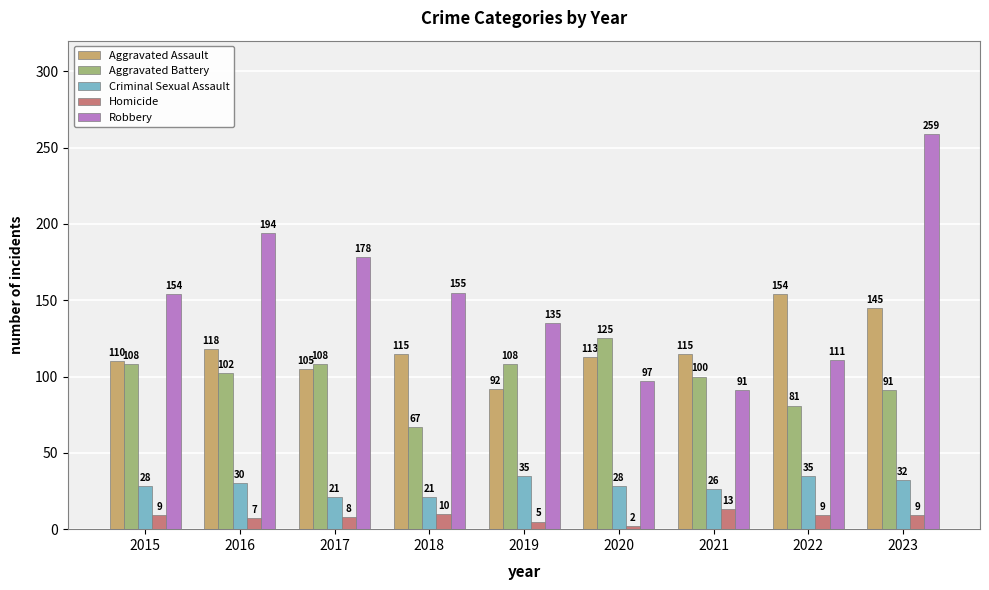

Reading right to left, what are all the values shown in this chart?

Aggravated Assault: 2023=145	2022=154	2021=115	2020=113	2019=92	2018=115	2017=105	2016=118	2015=110
Aggravated Battery: 2023=91	2022=81	2021=100	2020=125	2019=108	2018=67	2017=108	2016=102	2015=108
Criminal Sexual Assault: 2023=32	2022=35	2021=26	2020=28	2019=35	2018=21	2017=21	2016=30	2015=28
Homicide: 2023=9	2022=9	2021=13	2020=2	2019=5	2018=10	2017=8	2016=7	2015=9
Robbery: 2023=259	2022=111	2021=91	2020=97	2019=135	2018=155	2017=178	2016=194	2015=154